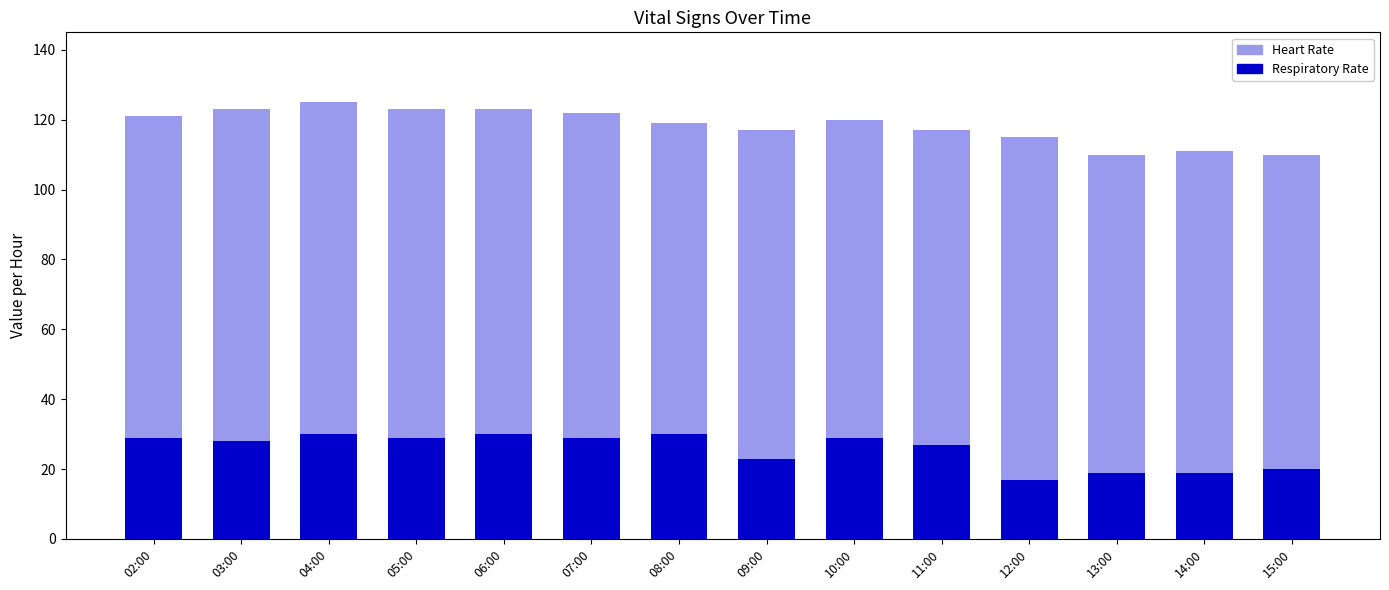

True or false: Respiratory Rate has a value of 19 at 13:00.

True